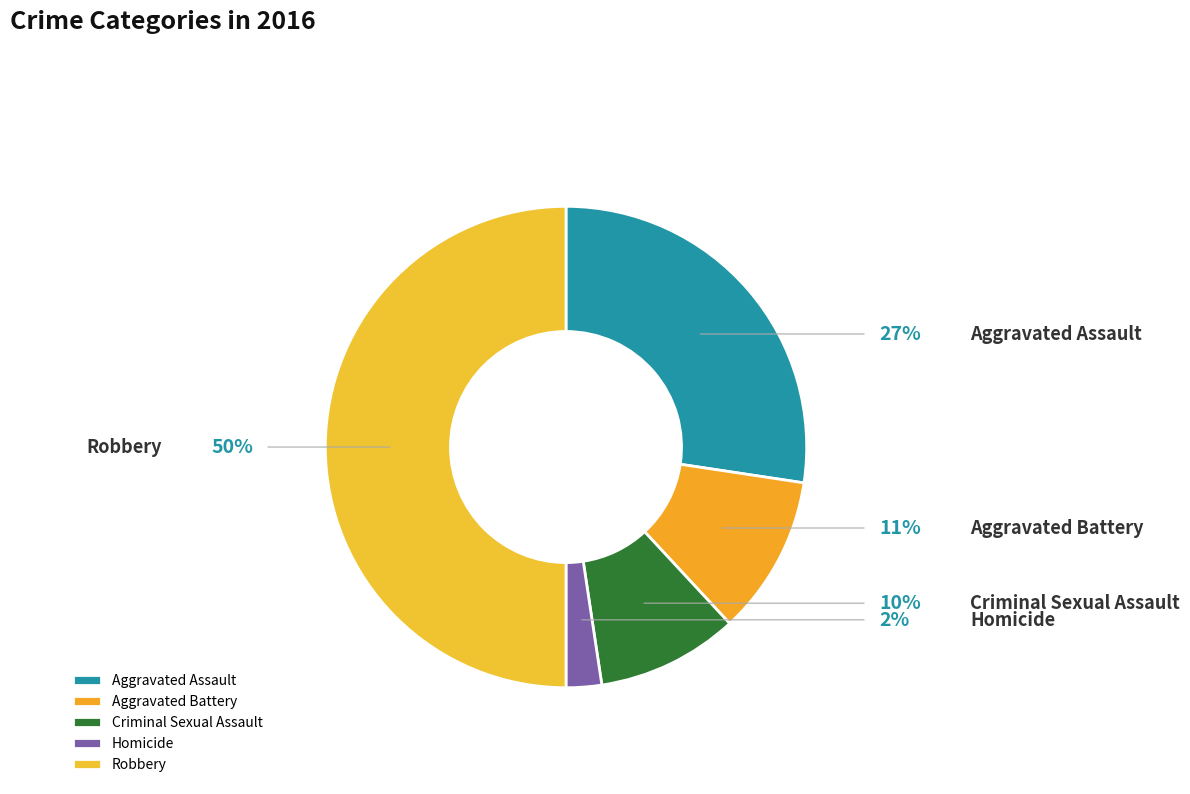

To the nearest percent, what is the difference between the largest and smallest slice percentages?

48%